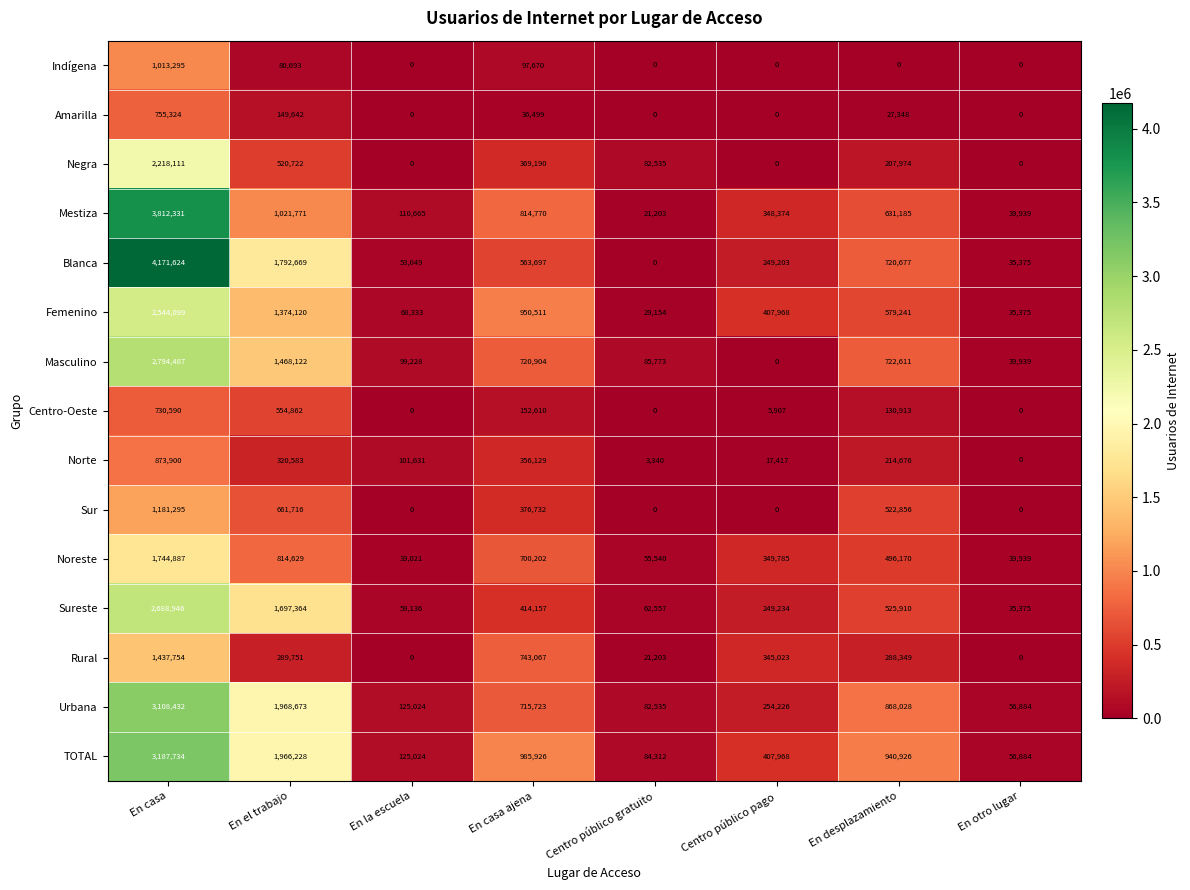

Which category has the lowest value in the Mestiza series?

Centro público gratuito